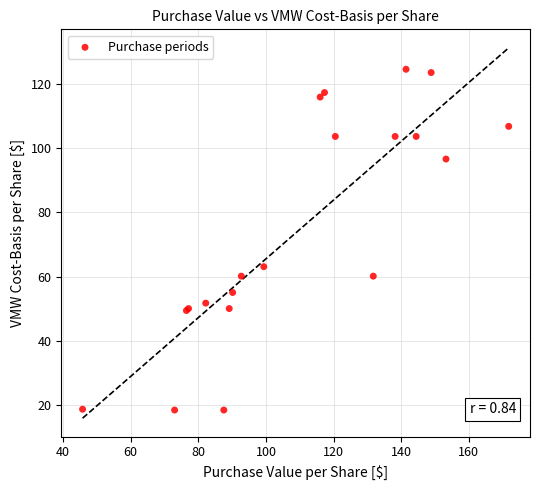

What Y value in the scatter plot is closest to 71?

63.1